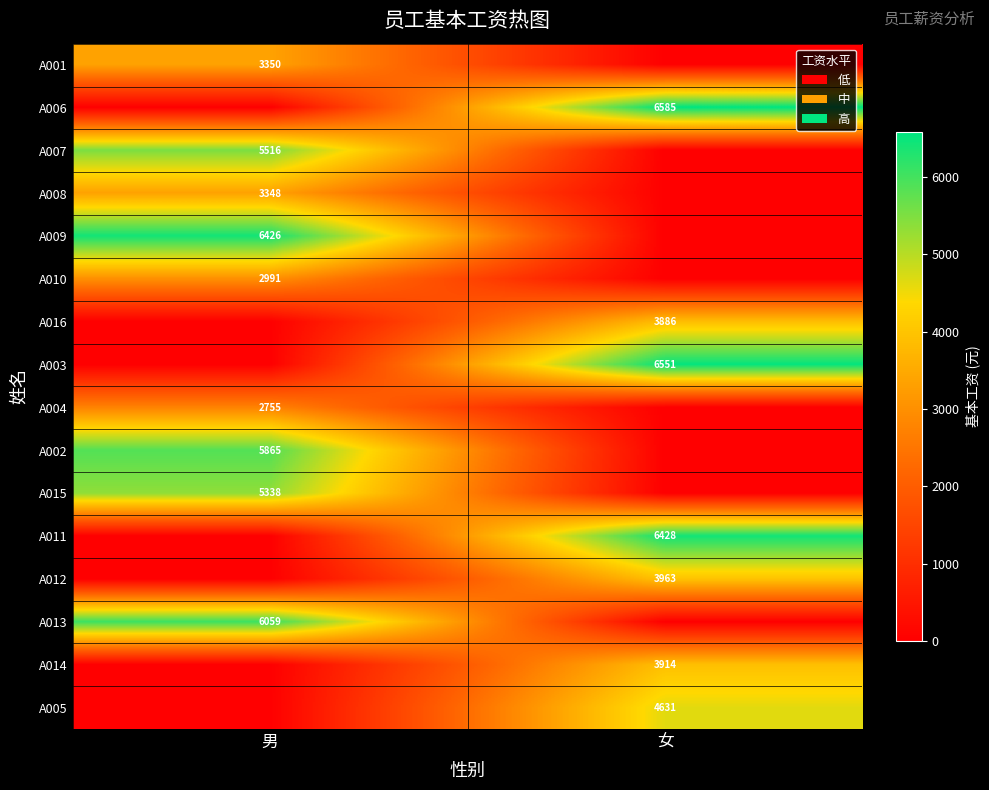

Is the value of A005 at 女 greater than the value of A002 at 男?

No